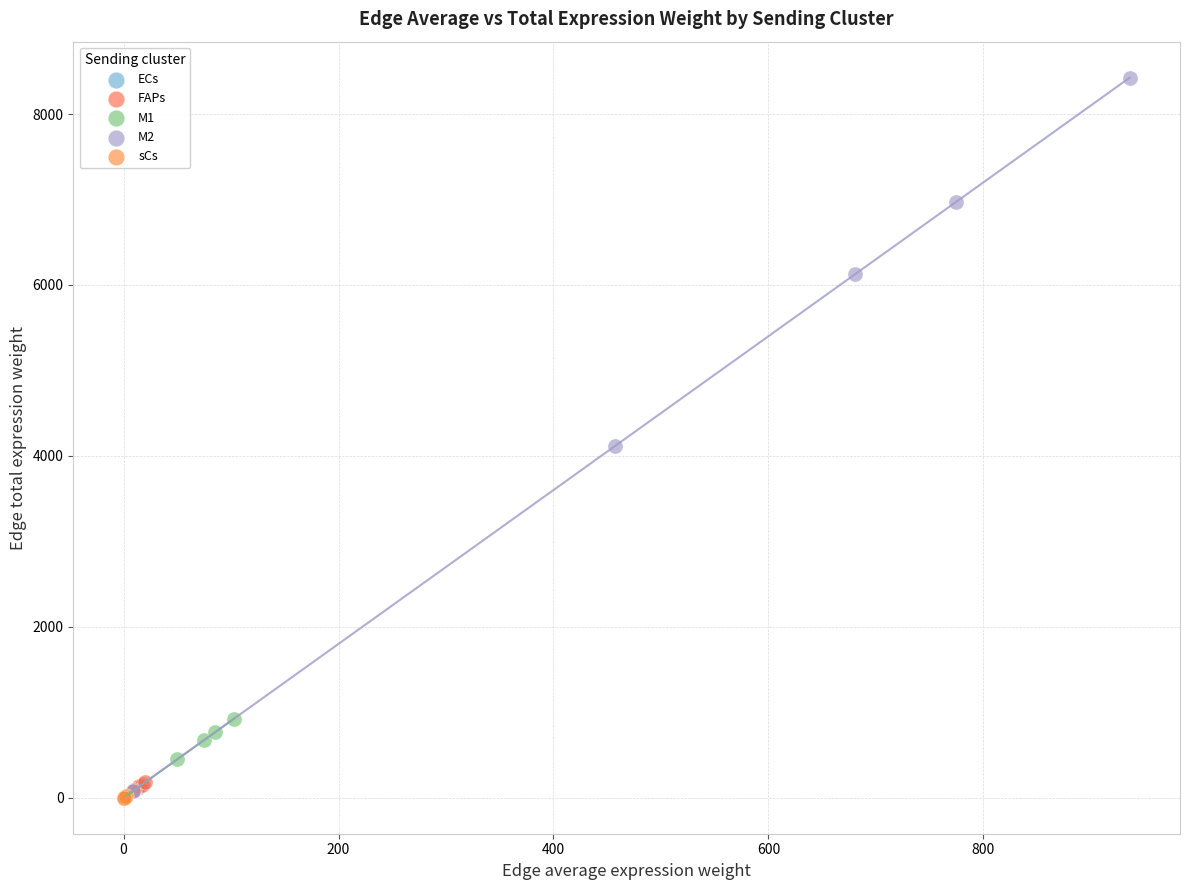

Which series contains the highest Y value?

M2